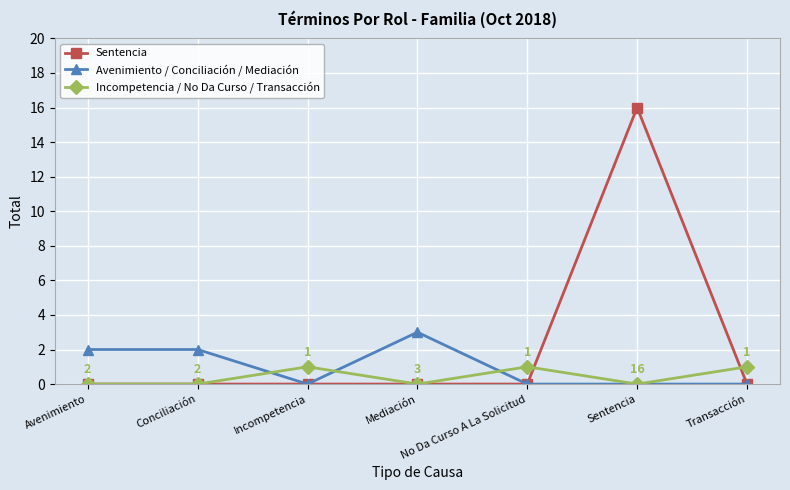

How many categories are shown in the chart?

7